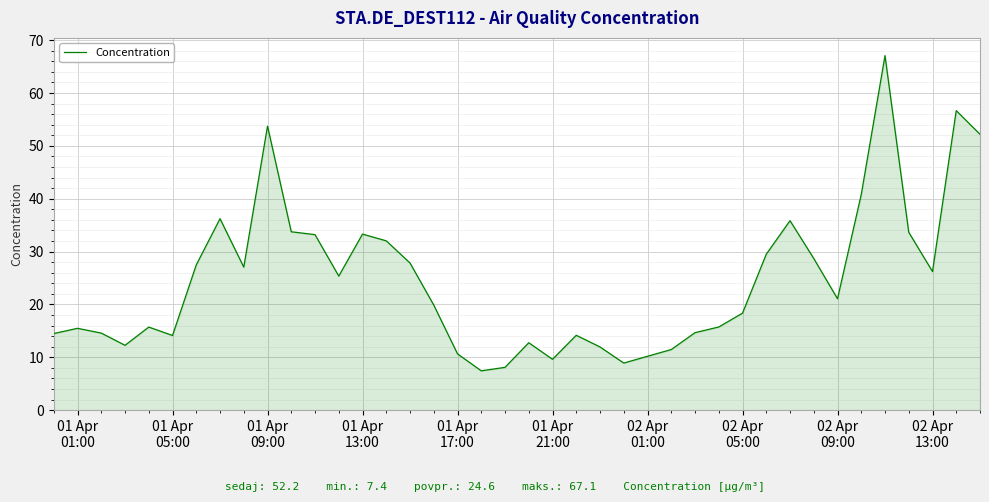

What is the average value?

24.6